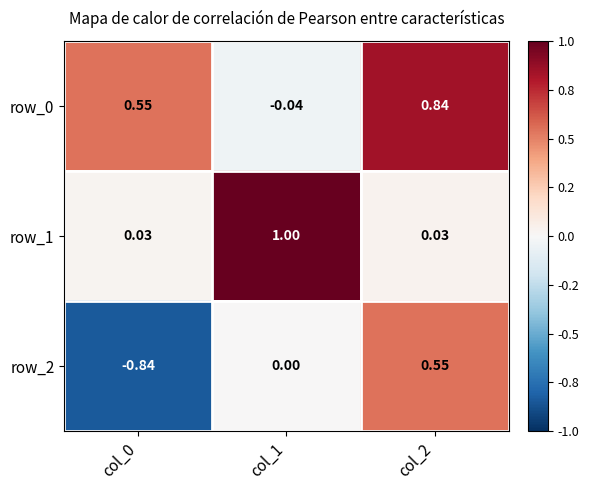

Is the value of row_2 at col_1 greater than the value of row_0 at col_1?

Yes